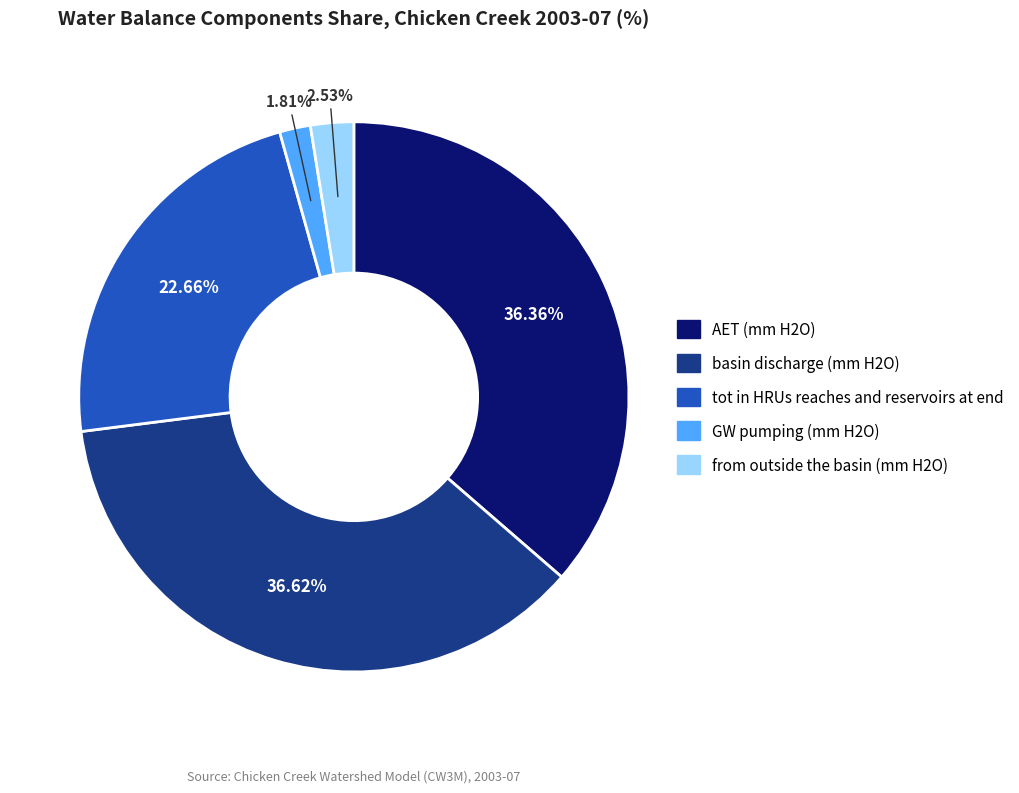

Does any single category account for the majority?

No